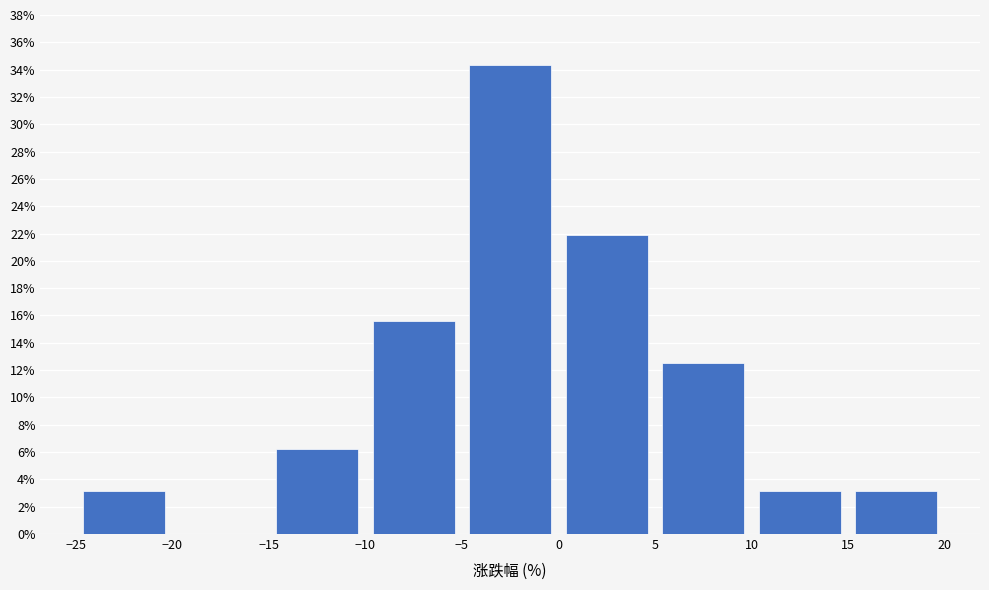

What is the height of the bar covering 10 to 15 on the x-axis? The values are not printed on the chart, so give them approximately, as read against the axis.

3.2